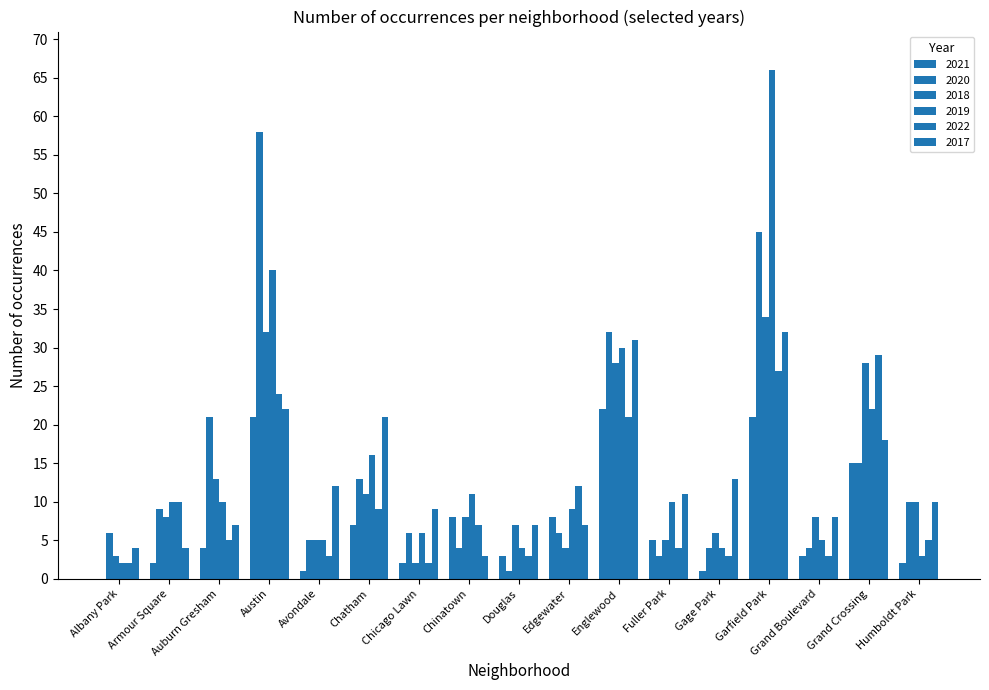

True or false: 2017 has a value of 31 at Englewood.

True